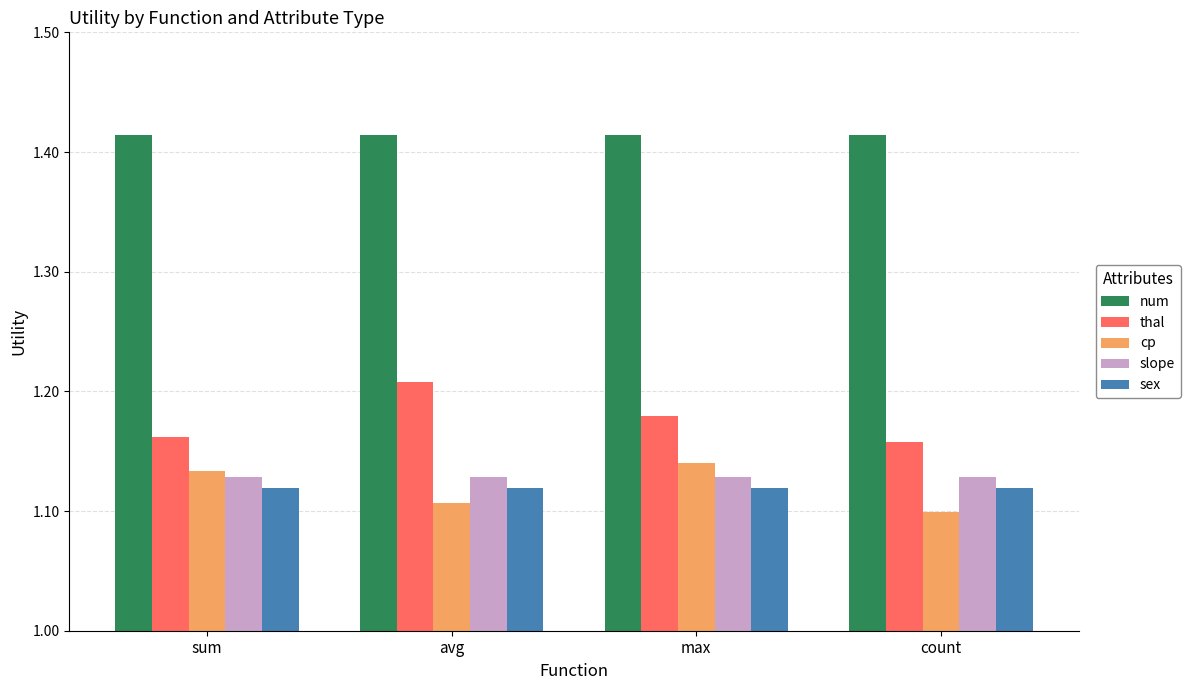

Count the thal values in the range 1 to 2.

4